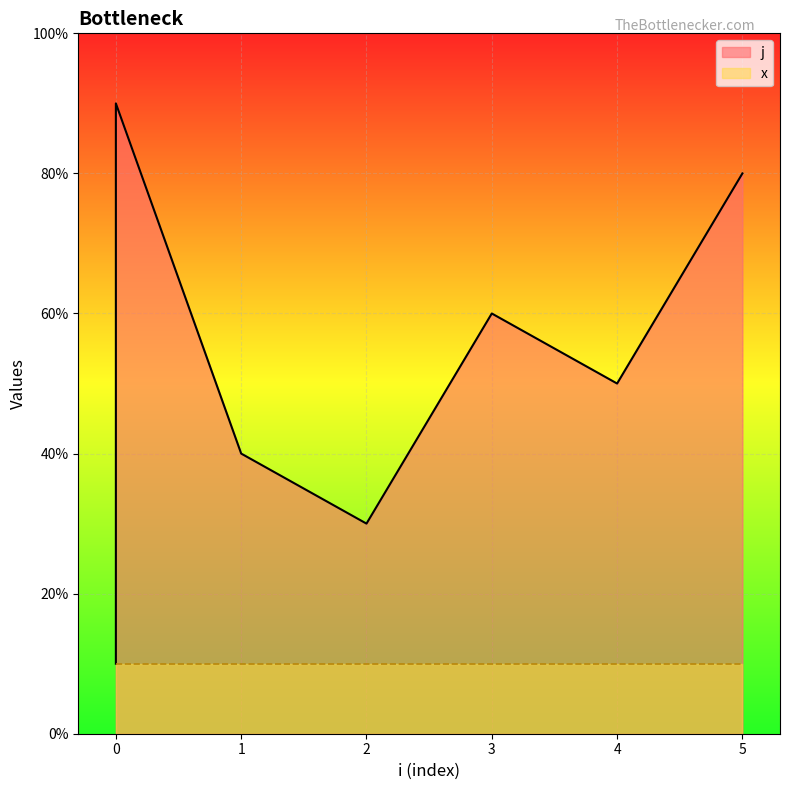

How many points are lower than both their immediate neighbors (excluding endpoints)?

2